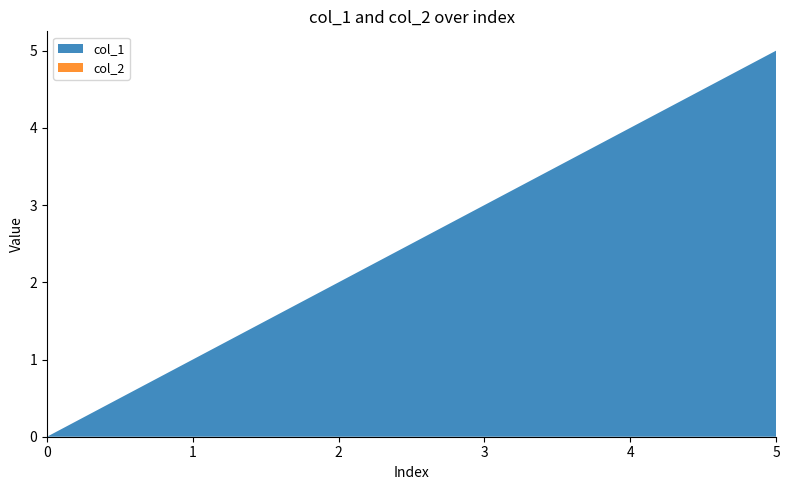

Reading right to left, what are all the values shown in this chart?

col_1: 5=5	4=4	3=3	2=2	1=1	0=0
col_2: 5=0	4=0	3=0	2=0	1=0	0=0